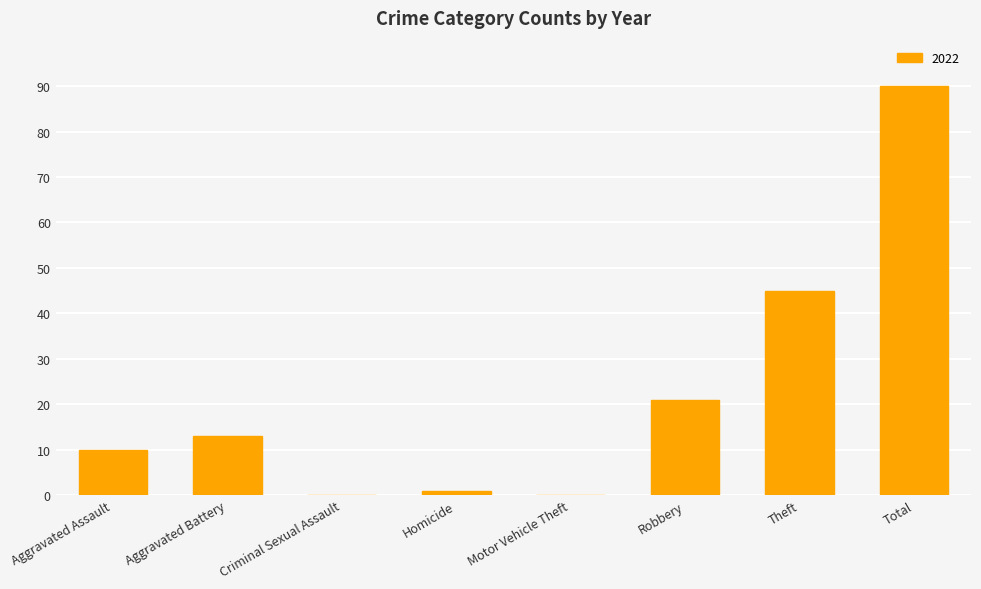

What is the sum of all values?

180